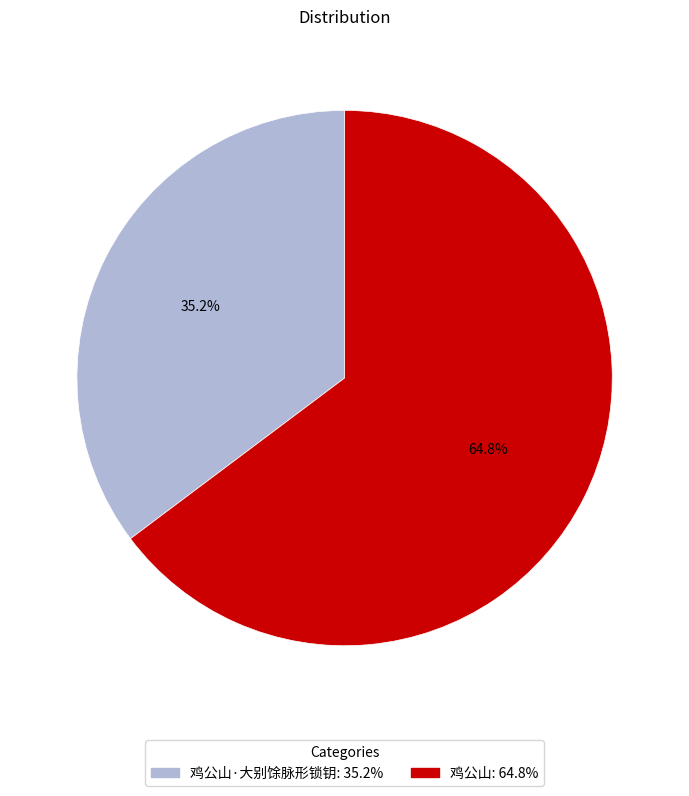

Is there any slice that represents more than half of the pie?

Yes